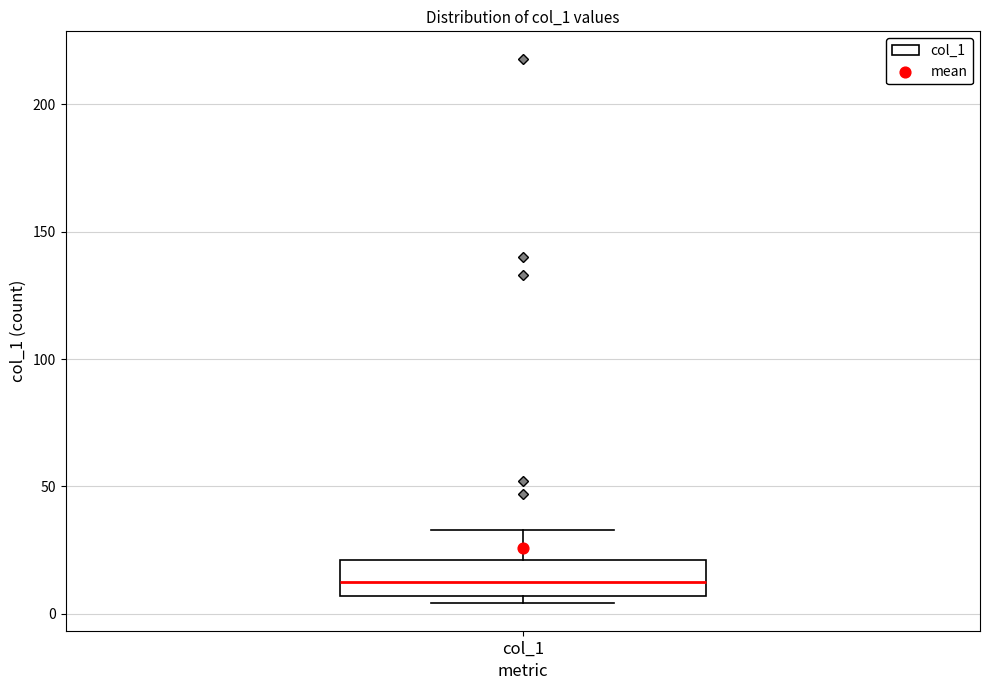

Read this box plot against the y-axis: the position of the median line, the range covered by the box, and the ends of both whiskers. The values are not printed on the chart, so give them approximately, as read against the axis.

median 15, box 5 to 20, whiskers 5 (just below the box's lower edge) to 35